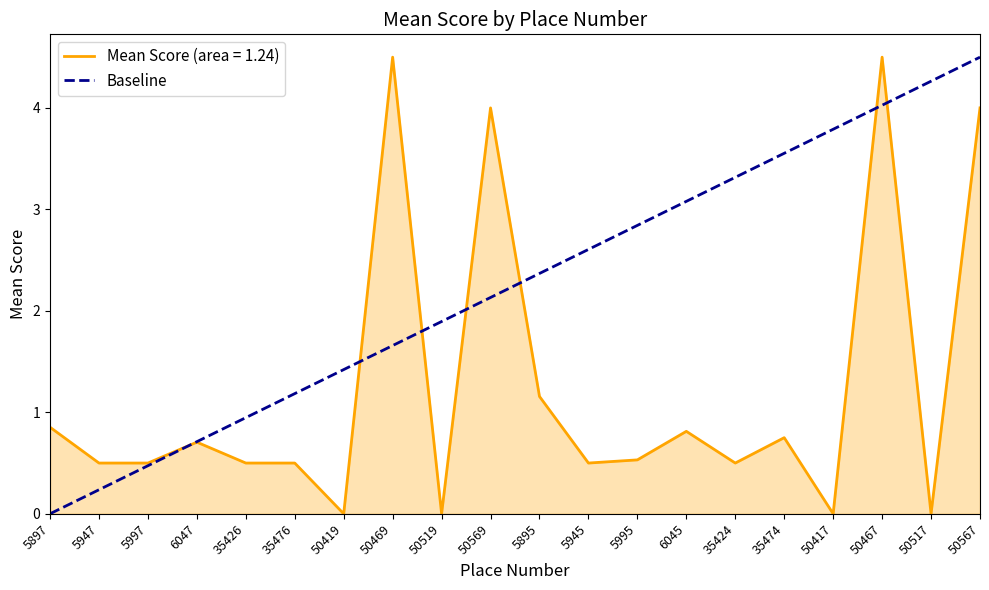

Rank the series by their average value, from lowest to highest.

Mean Score (area = 1.24), Baseline